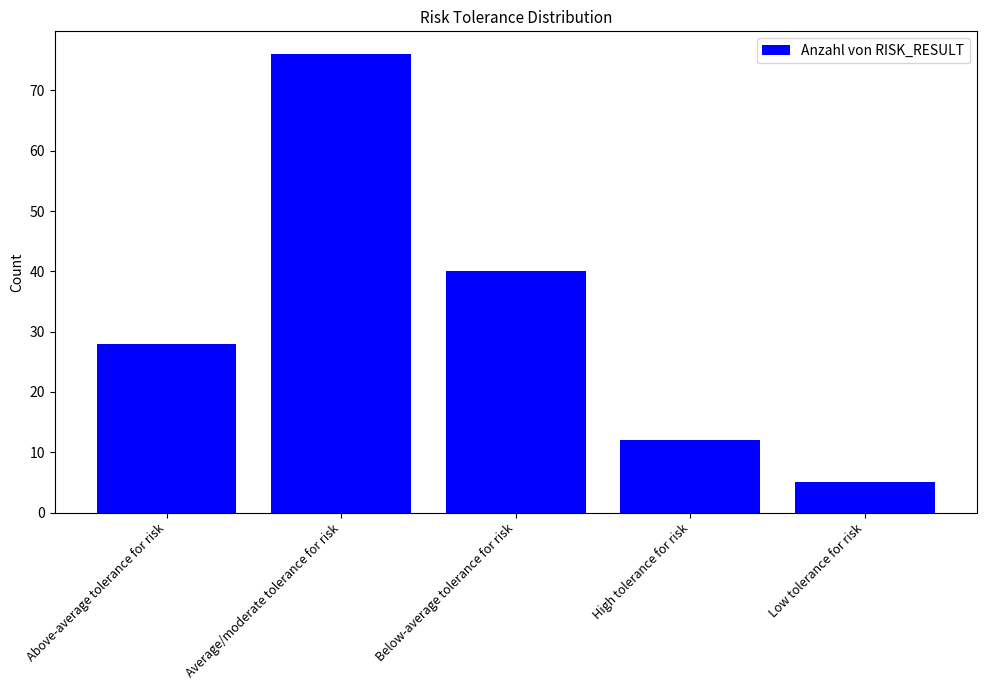

Is it true that the value at Average/moderate tolerance for risk is 102?

False